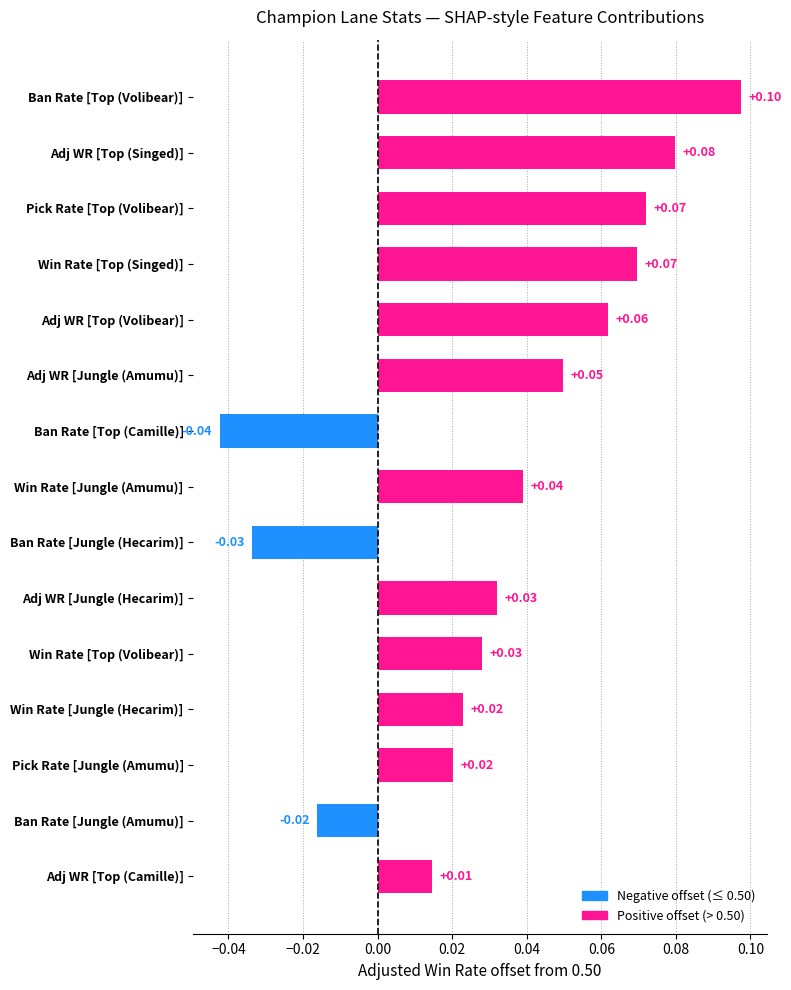

How many data points are less than 0?

3